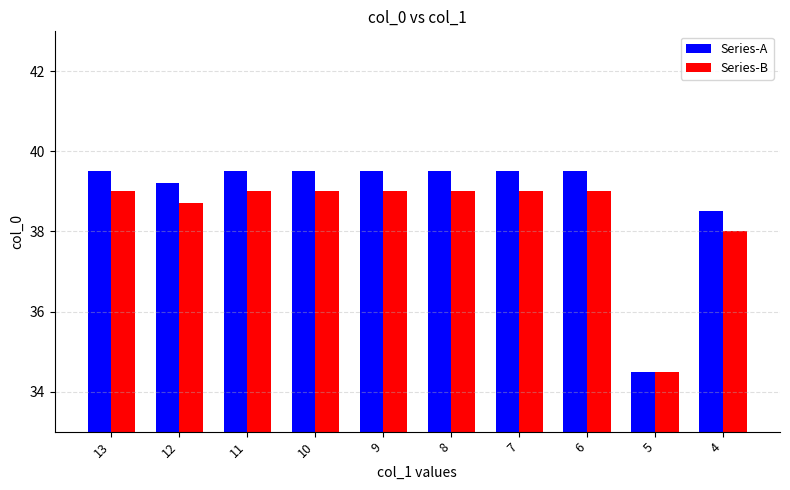

Count the number of categories in the chart.

10